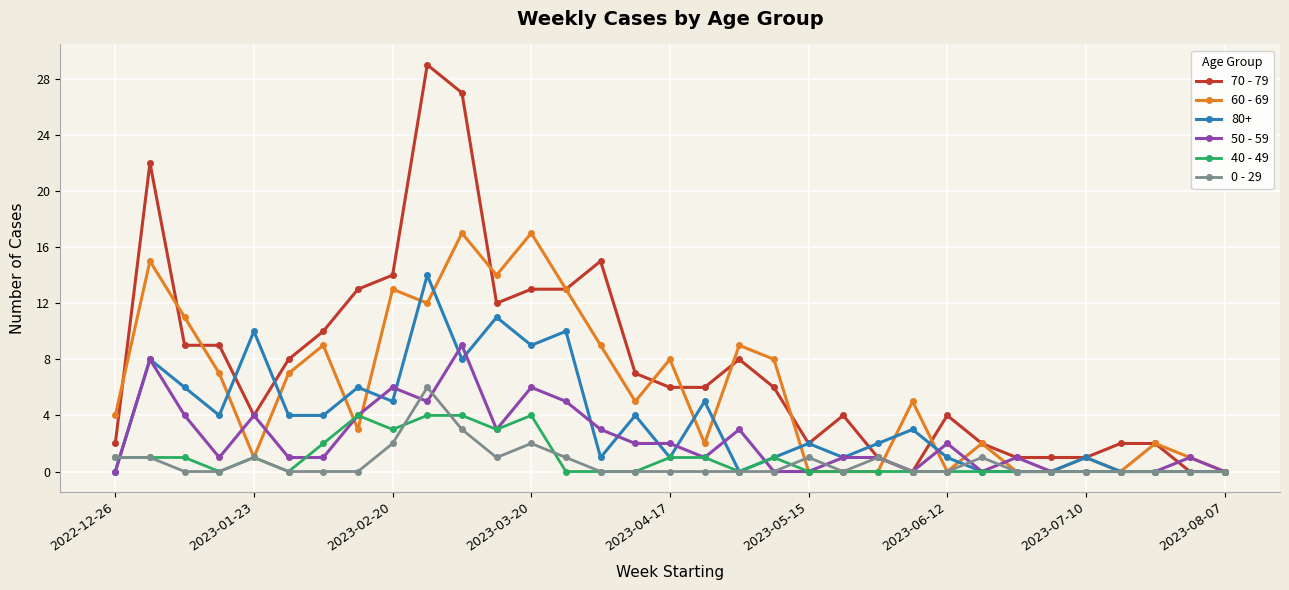

Which series has the largest range (max minus min)?

70 - 79